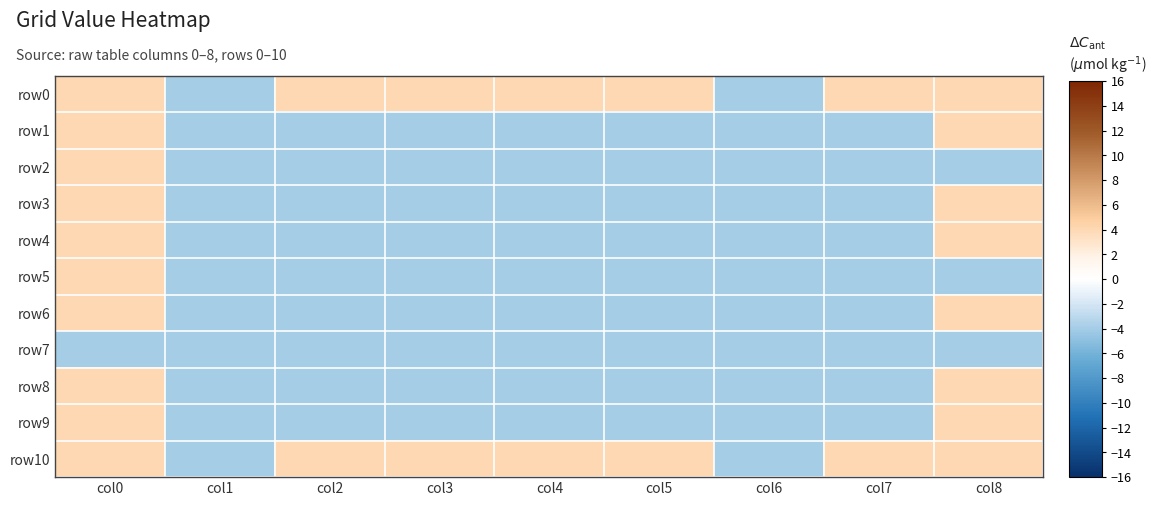

At how many categories does at least one series exceed -3?

7